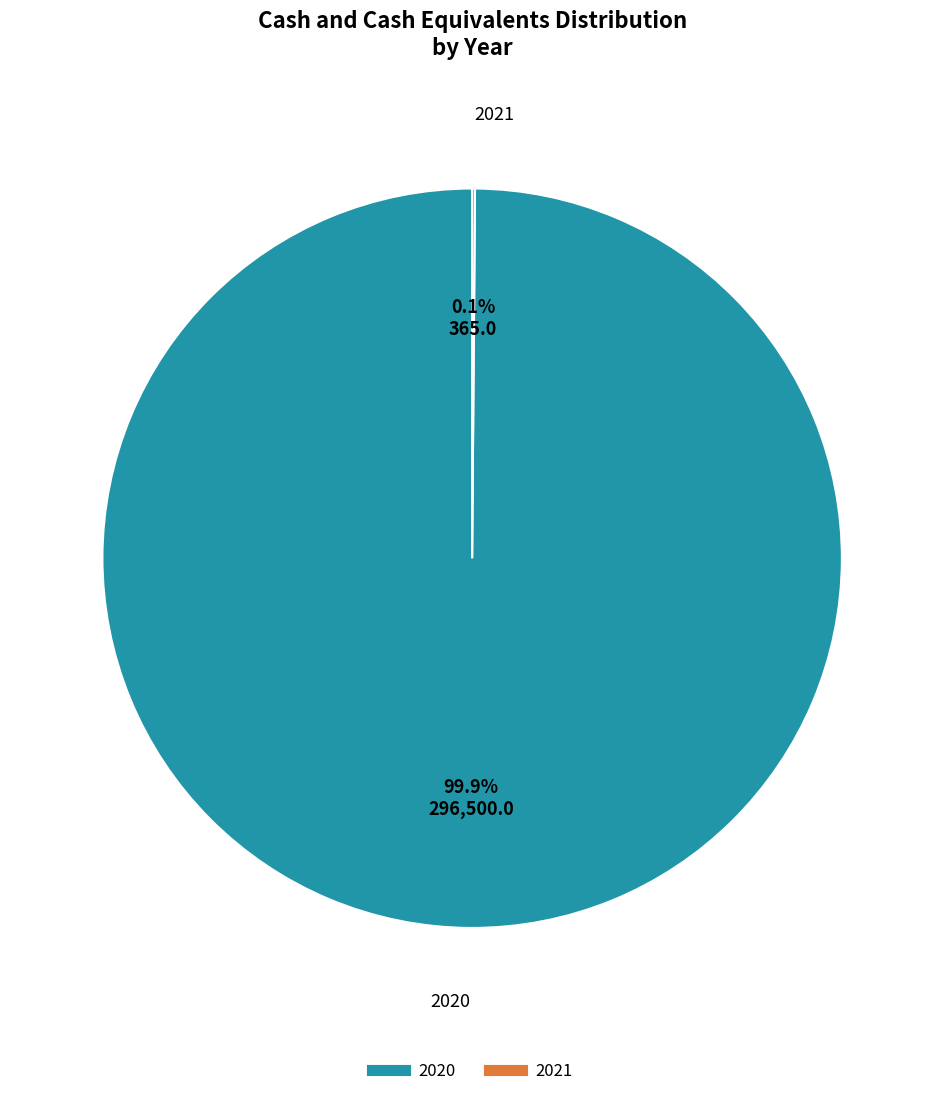

Which category accounts for the majority?

2020